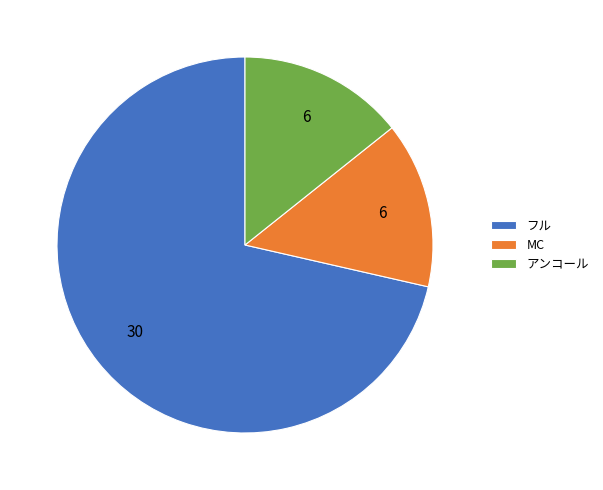

Do フル and MC together represent more than half of the pie?

Yes